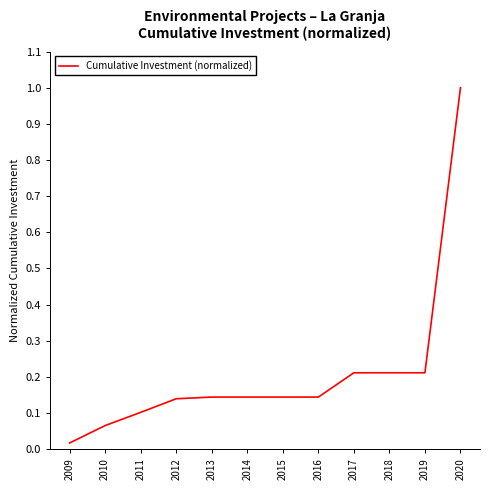

What is the maximum value shown in the chart?

1.0